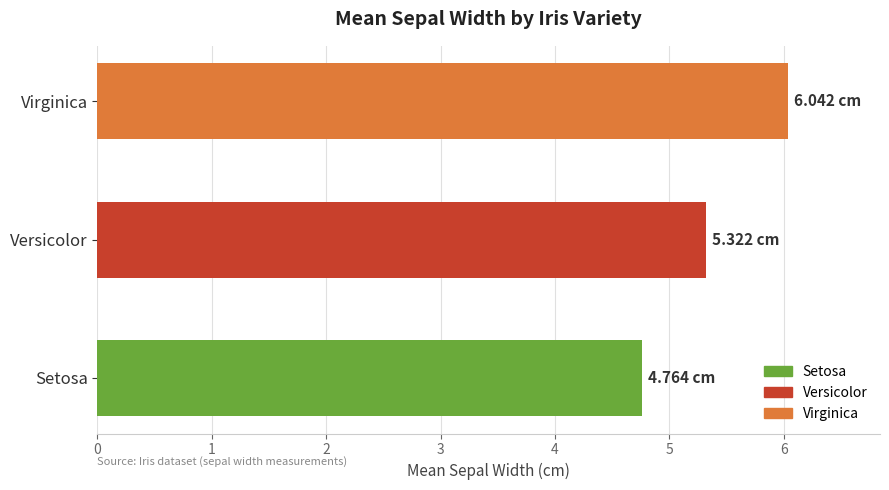

List the labels in order of value, largest first.

Virginica, Versicolor, Setosa